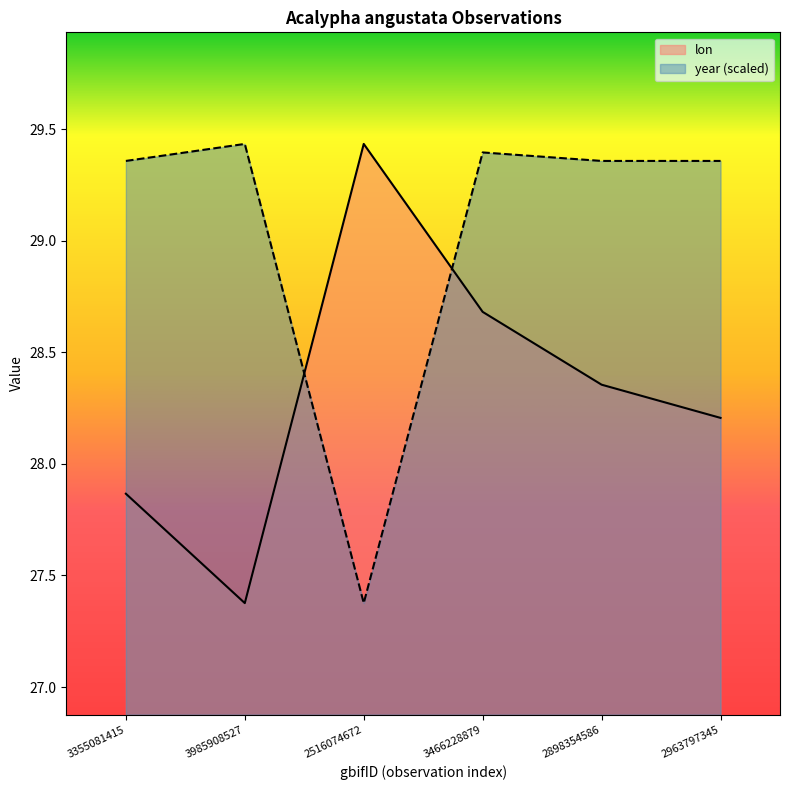

The value of year at 2516074672 is 27.4. True or false?

True